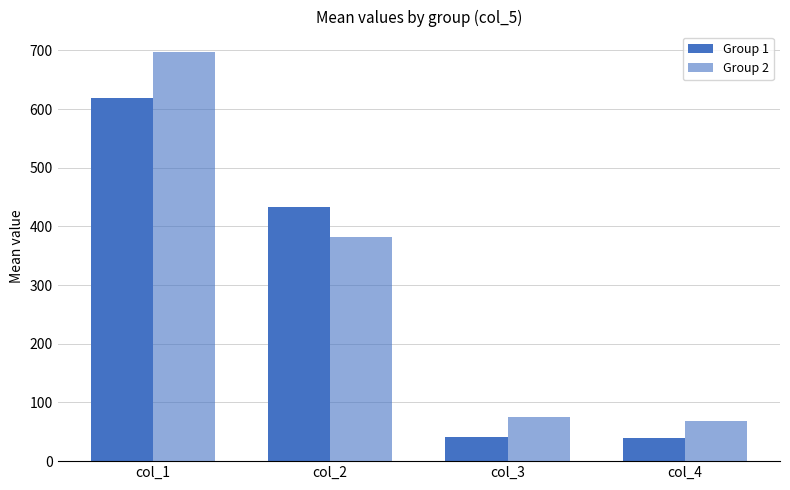

How many categories are shown in the chart?

4